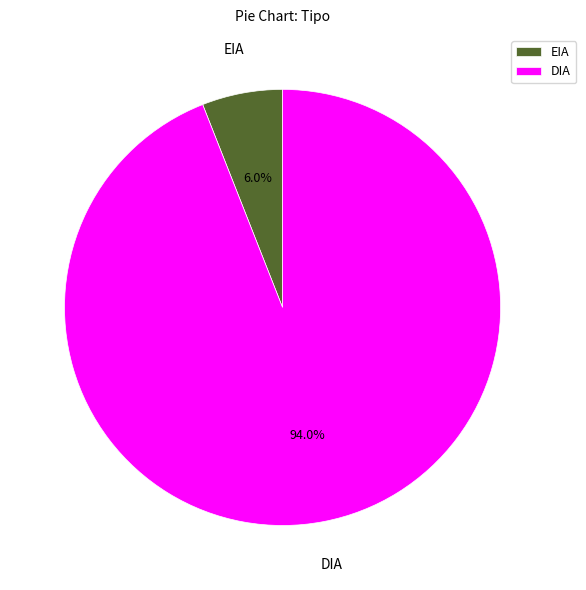

Rank the categories by value from highest to lowest.

DIA, EIA